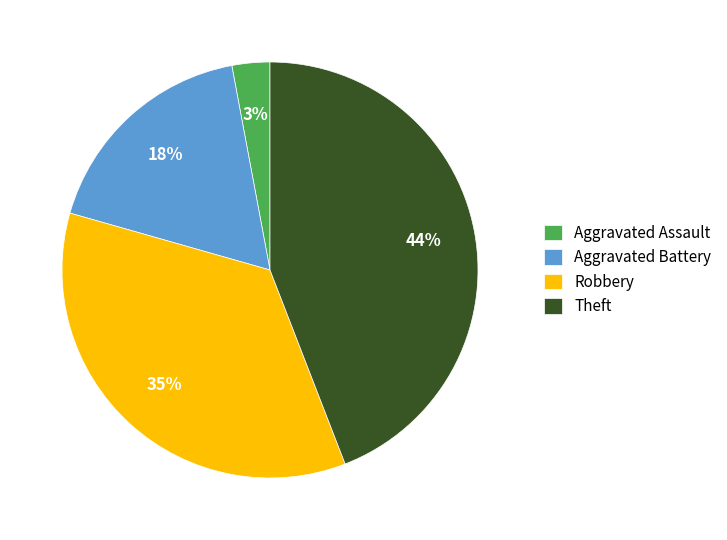

Count the number of slices in the pie.

4